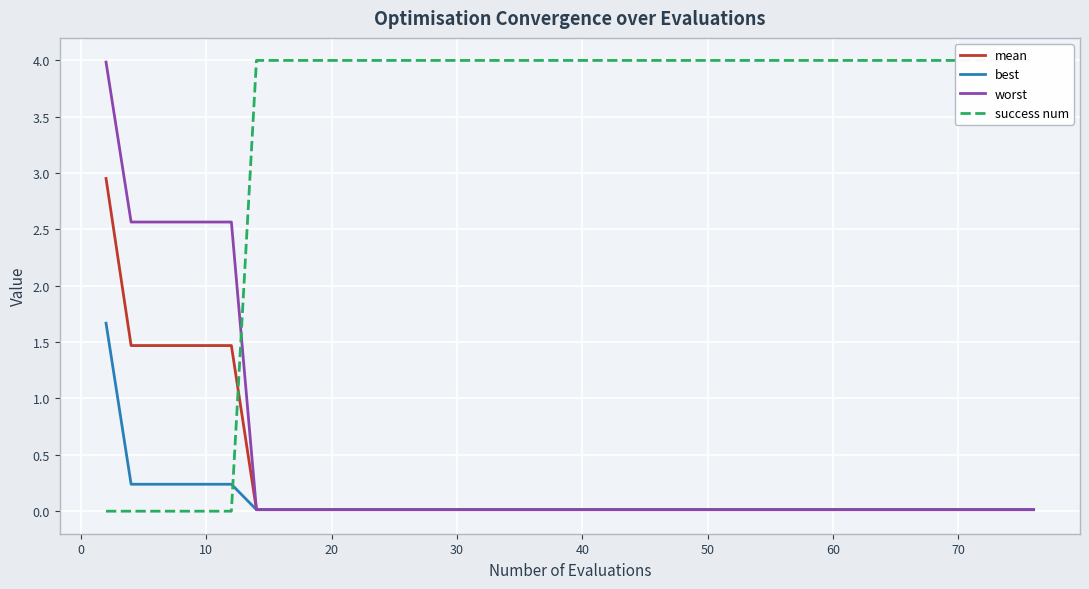

True or false: mean has a value of 0.0 at 50.

True